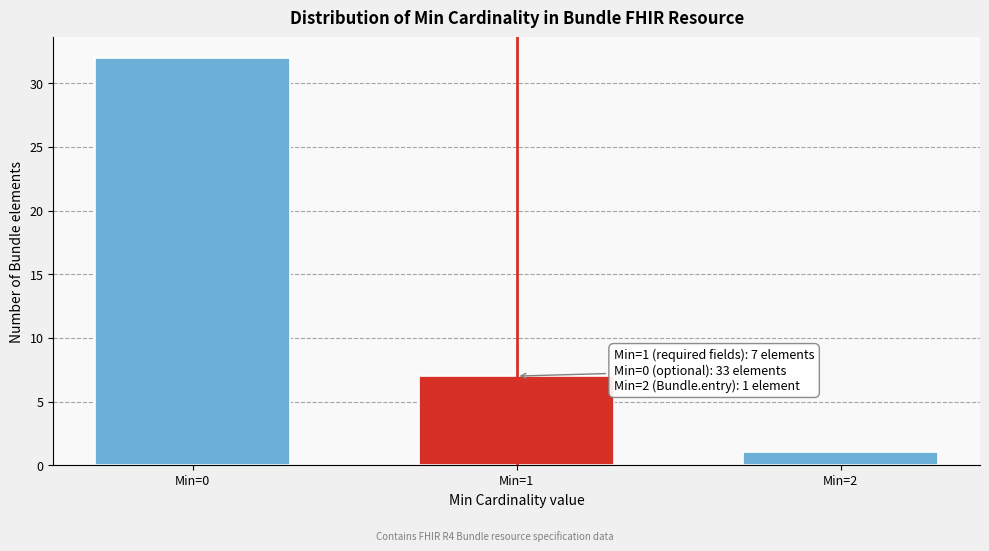

Reading left to right, what are all the values shown in this chart?

32	7	1